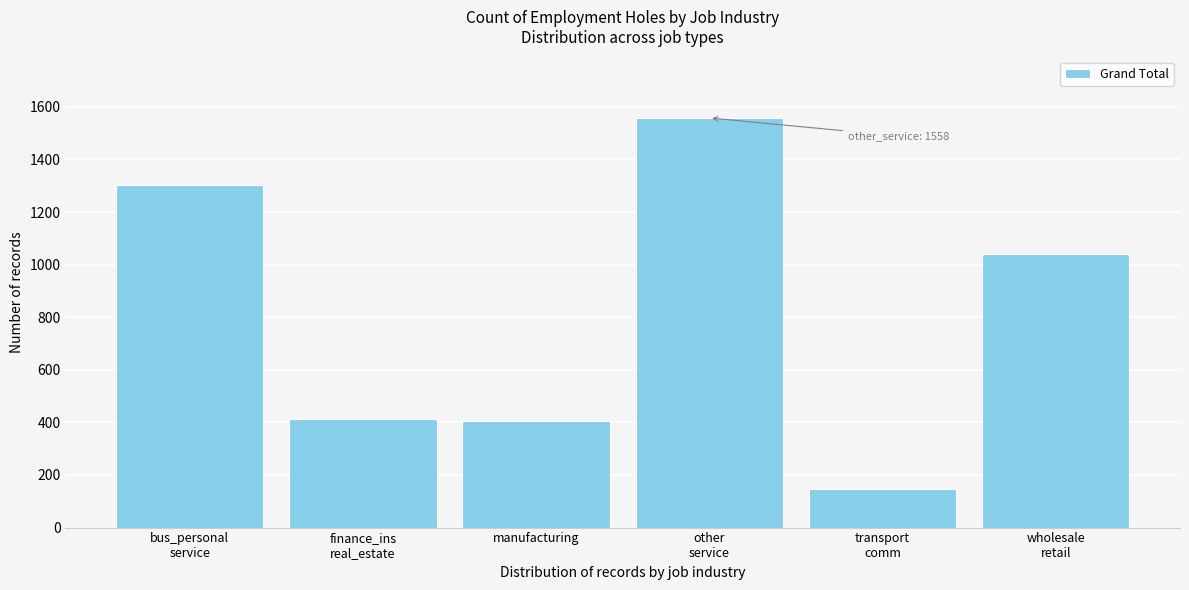

Reading left to right, transcribe all the data shown in this chart.

1304	414	404	1558	148	1042